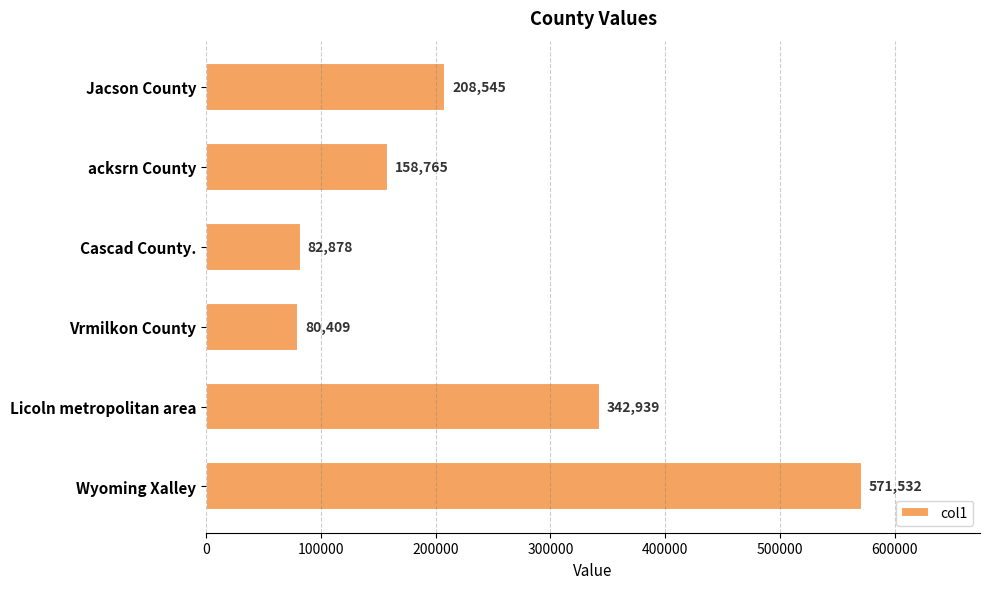

How many data points does each series have?

6